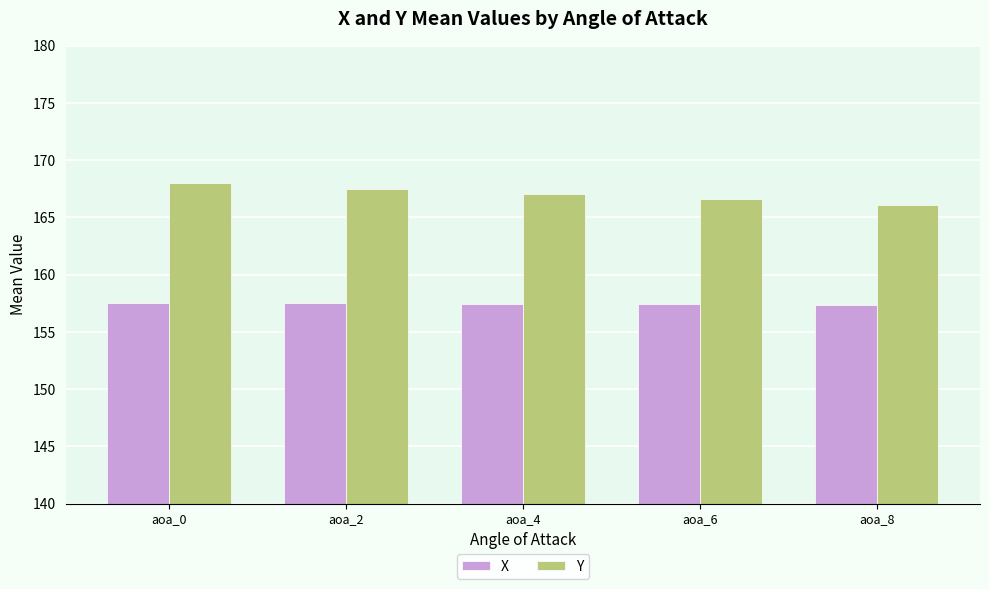

What is the maximum value for X?

157.5